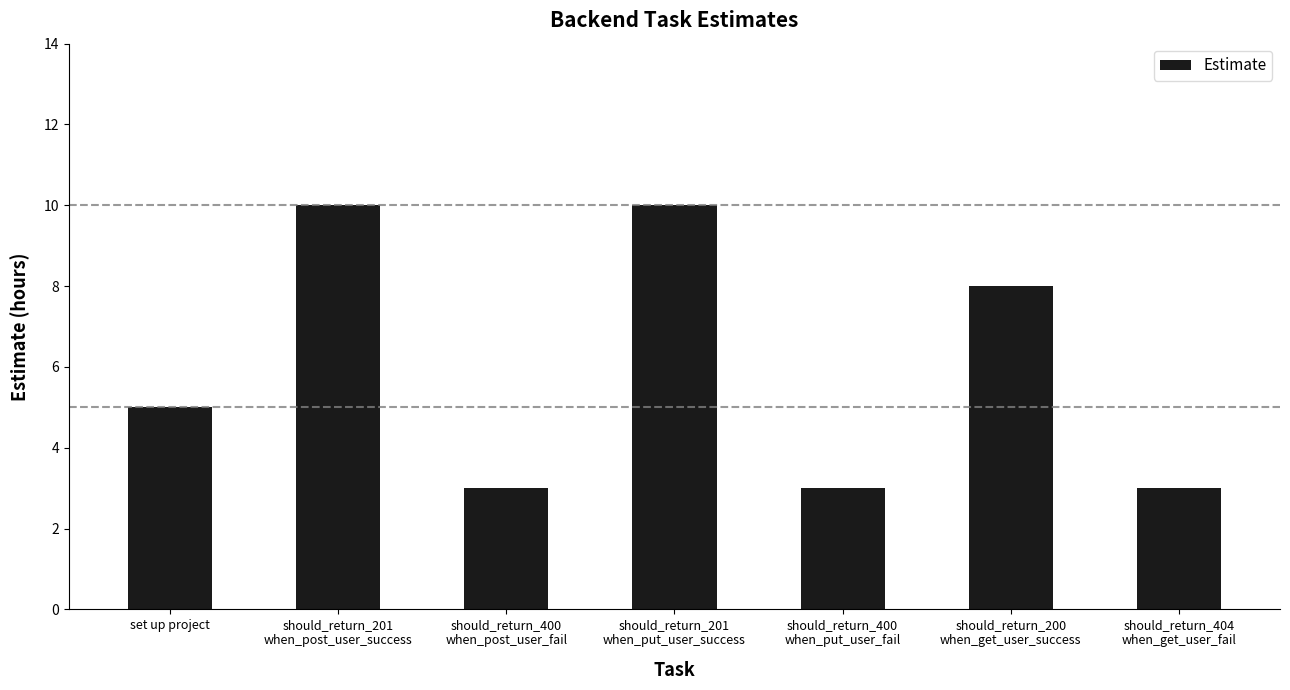

At which label is the value closest to 6?

set up project